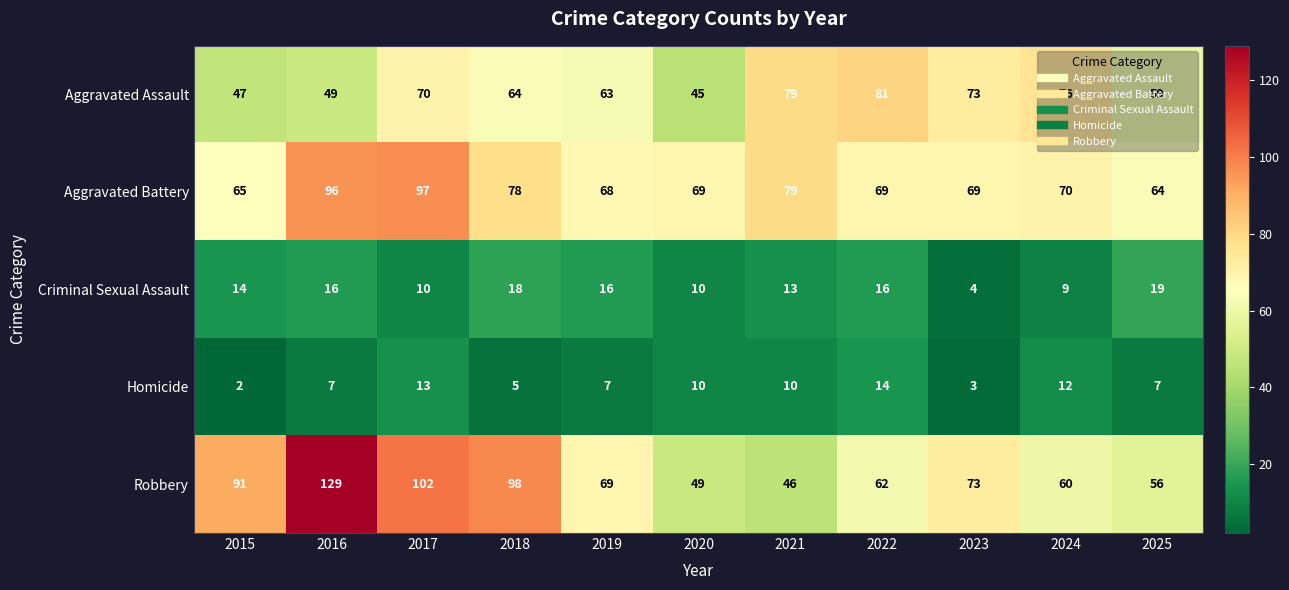

What is the maximum value shown in the chart?

129